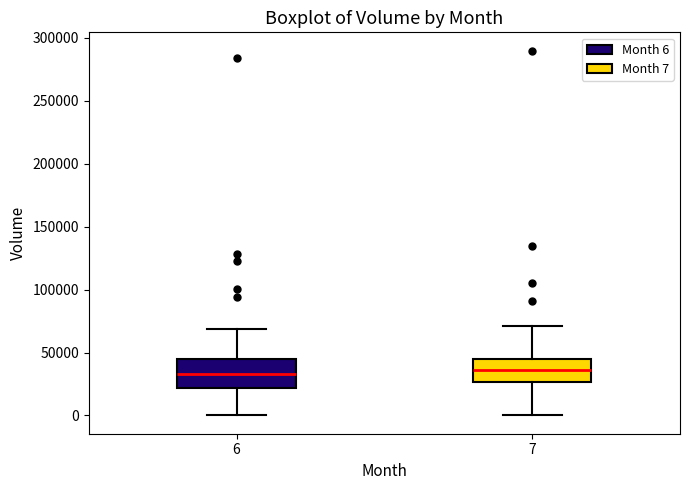

Reading left to right, transcribe this box plot: for each box, give where its median line is, the range the box spans, and where its two whiskers end, as read against the y-axis. The values are not printed on the chart, so give them approximately, as read against the axis.

6: median 35000, box 20000 to 45000, whiskers 0 to 70000
7: median 35000, box 25000 to 45000, whiskers 0 to 70000